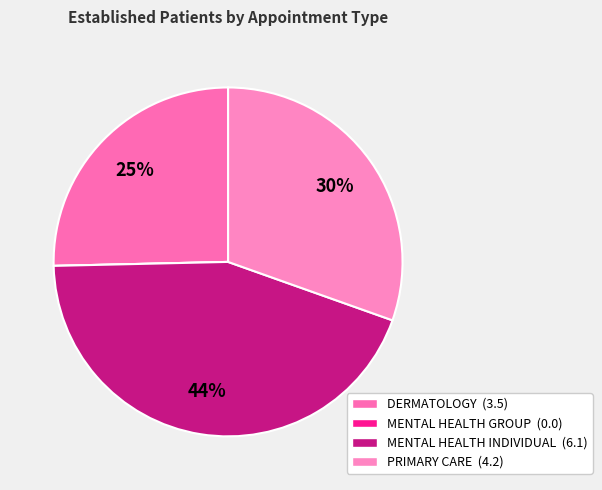

Between MENTAL HEALTH GROUP and DERMATOLOGY, which is larger?

DERMATOLOGY